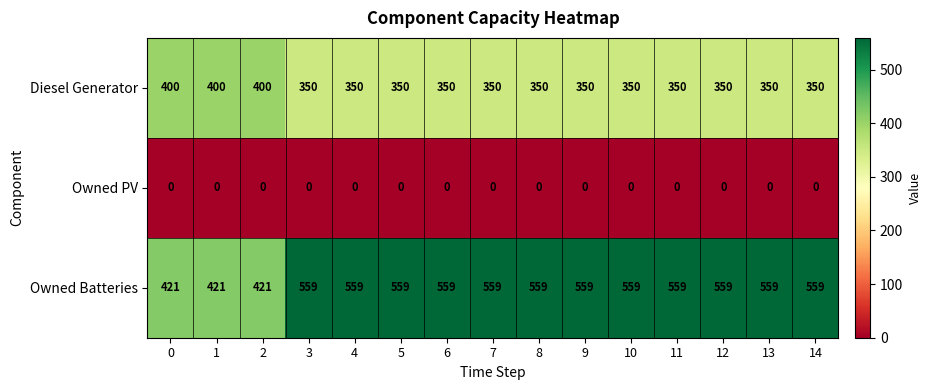

At how many categories does at least one series exceed 90?

15